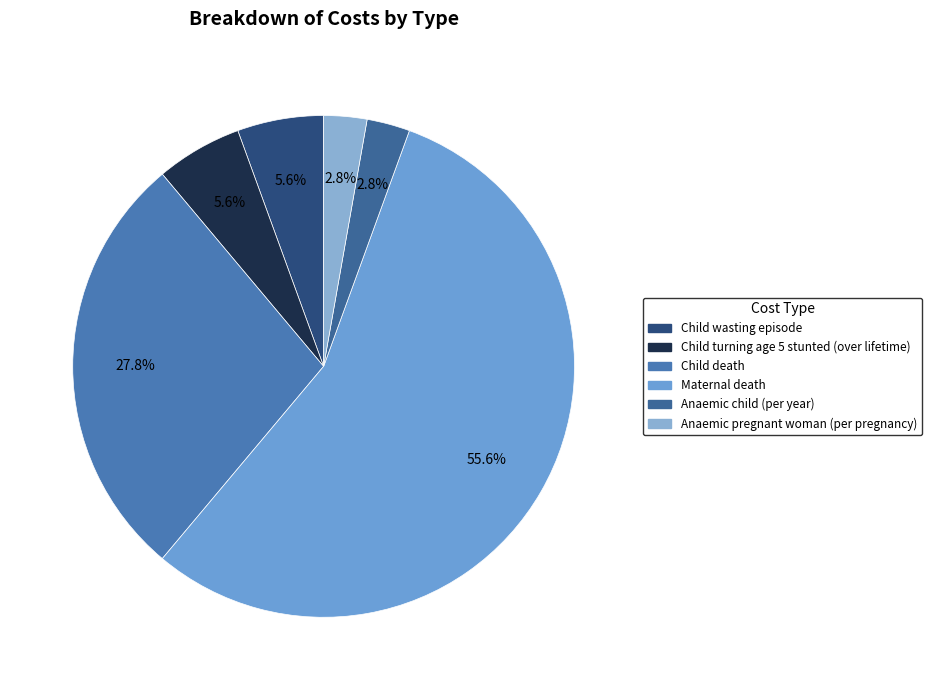

Is there a majority slice in this chart?

Yes